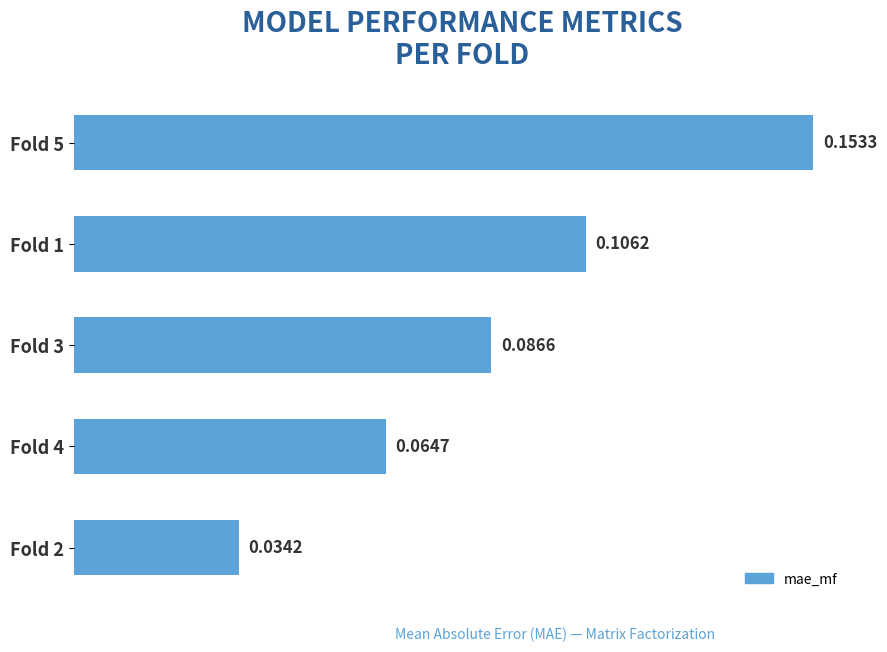

Rank the categories by value from highest to lowest.

Fold 5, Fold 1, Fold 3, Fold 4, Fold 2